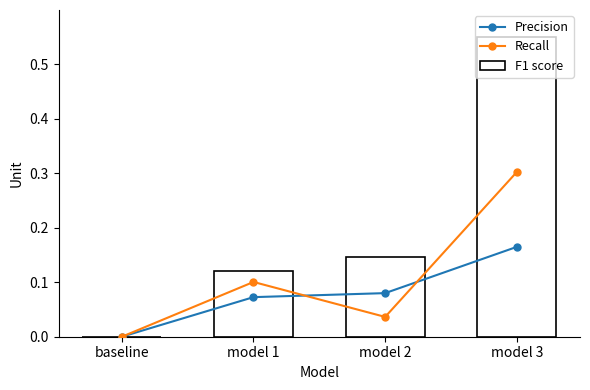

What is the label of the 1st bar from the left?

baseline